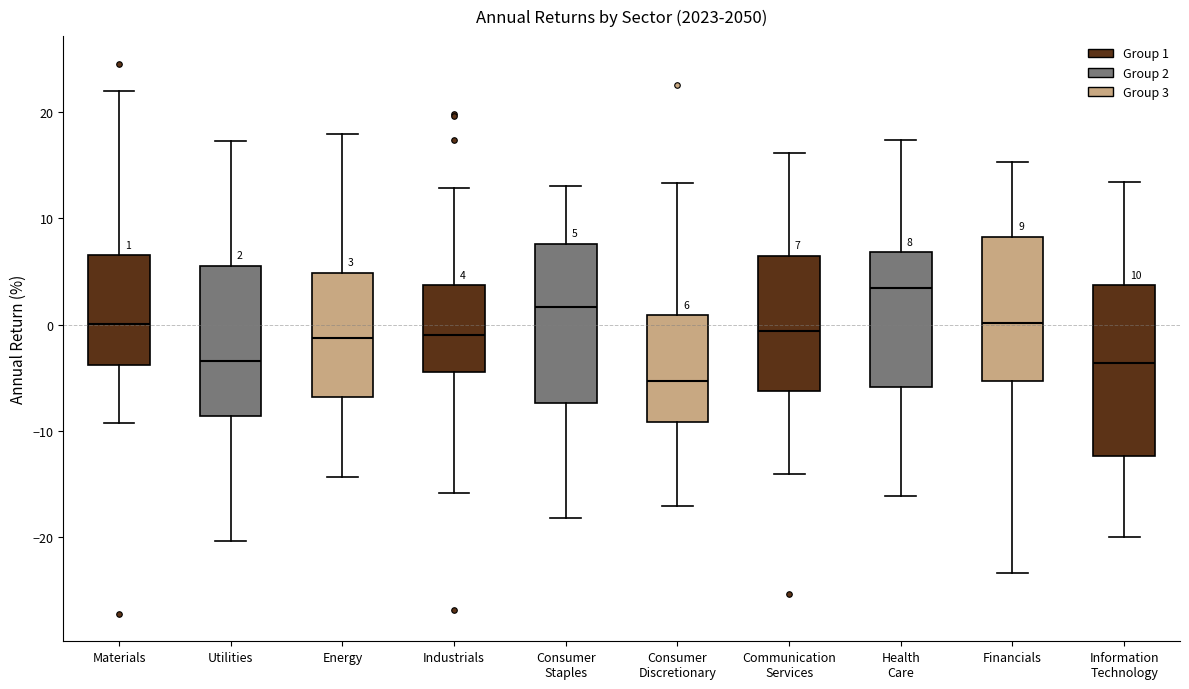

Comparing the boxes themselves (not the whiskers), which one is the tallest?

Information Technology